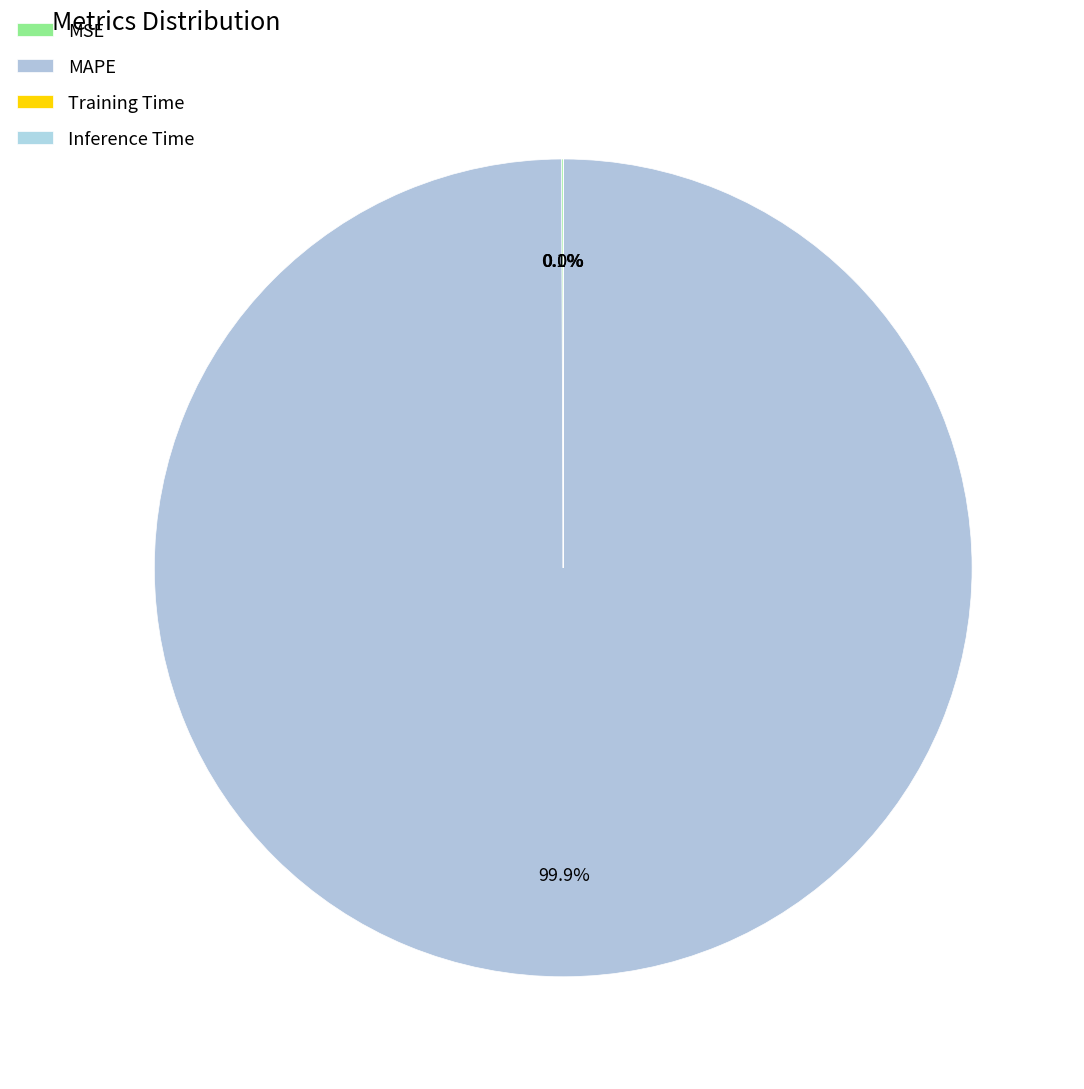

How many slices are in this pie chart?

4